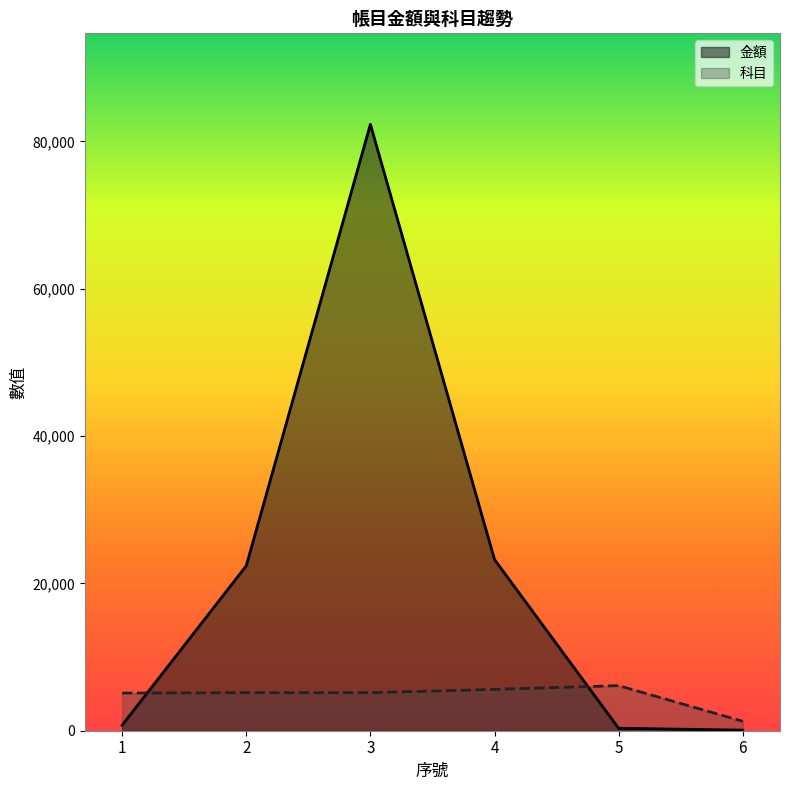

The value of 金額 at 3 is 82313. True or false?

True